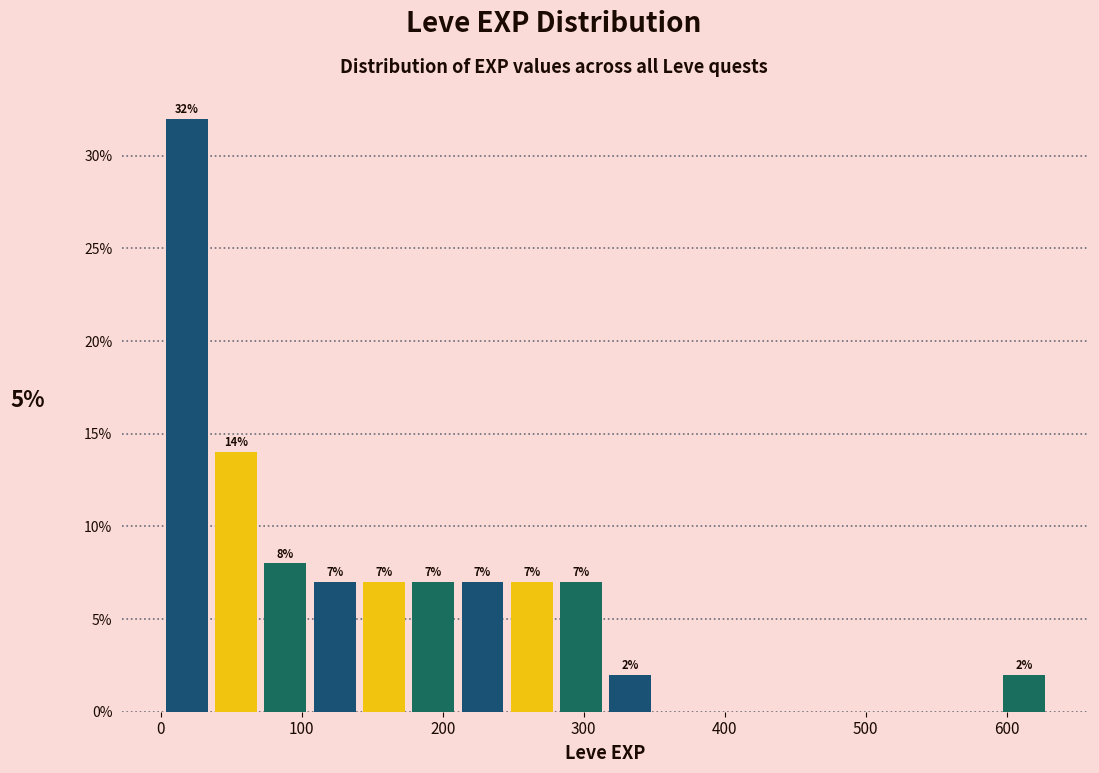

Around what value on the x-axis is the tallest bar? Give the approximate position of its centre, as read against the axis.

20